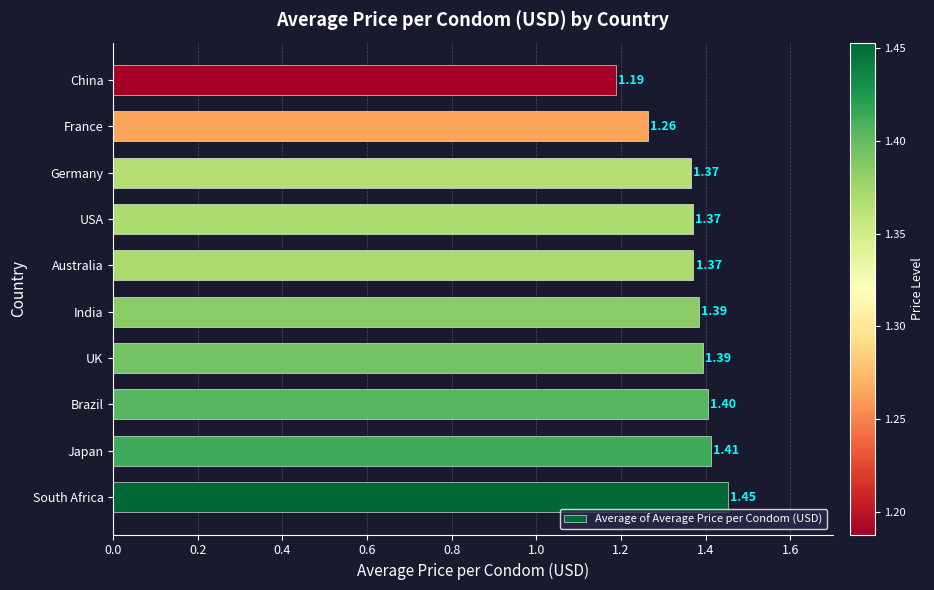

Which category has the highest value across all series?

South Africa